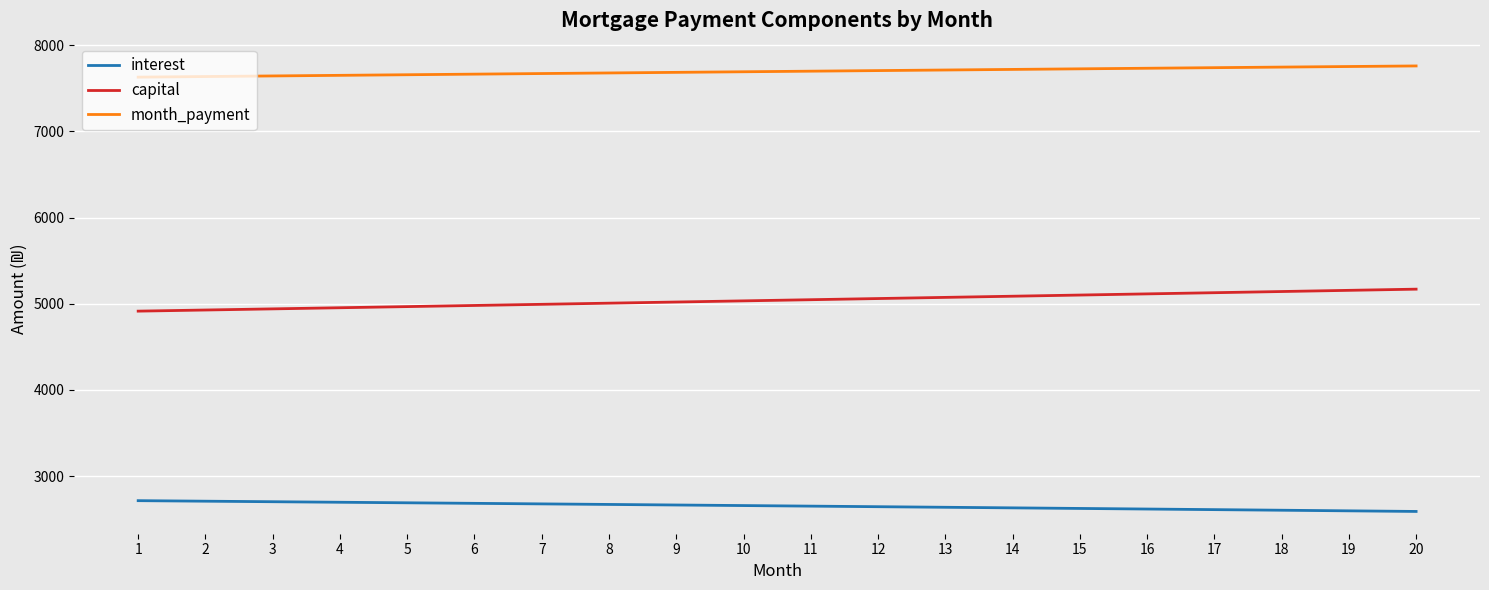

What is the greatest value displayed?

7760.6